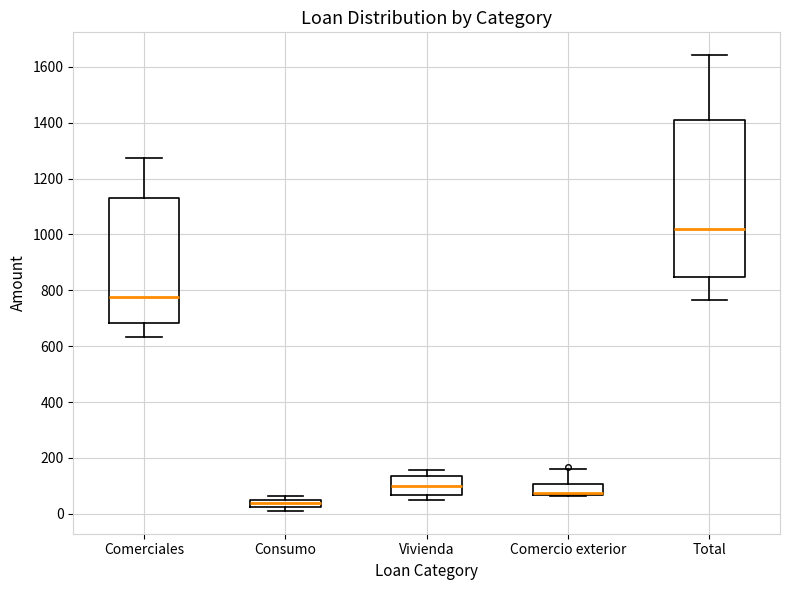

Where does the median line of the box for Vivienda sit on the y-axis? The values are not printed on the chart, so give them approximately, as read against the axis.

100